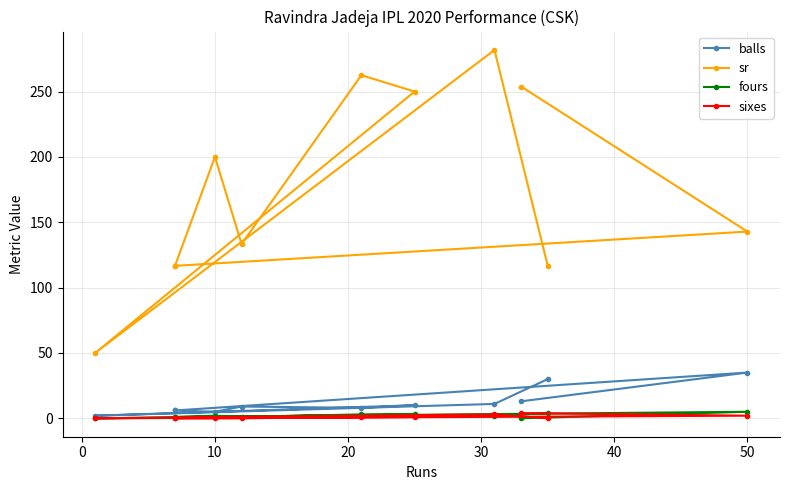

What are all the series names shown in the legend?

balls, sr, fours, sixes